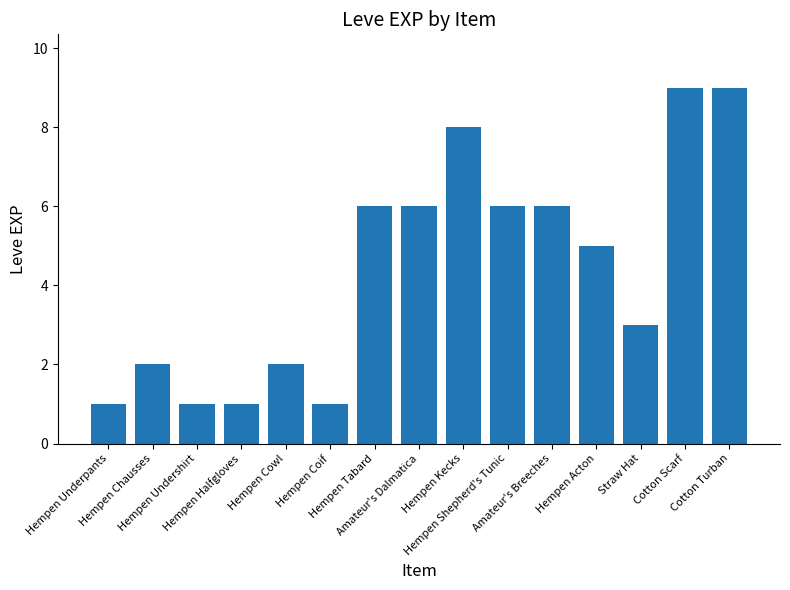

What is the smallest value displayed?

1